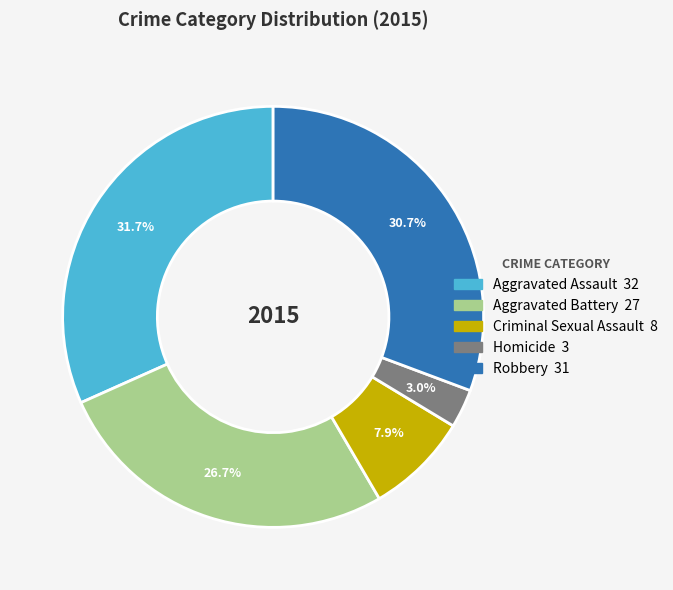

What is the smallest slice in the pie chart?

Homicide